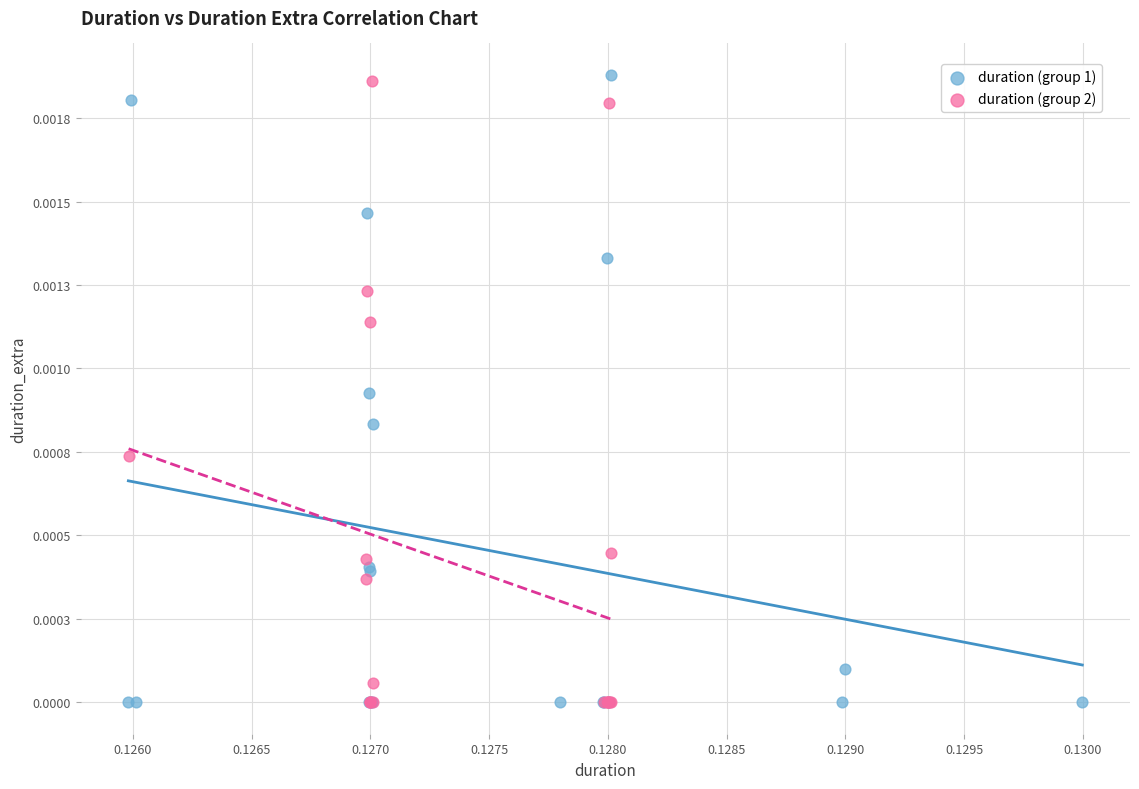

What are all the series names shown in the legend?

duration (group 1), duration (group 2)